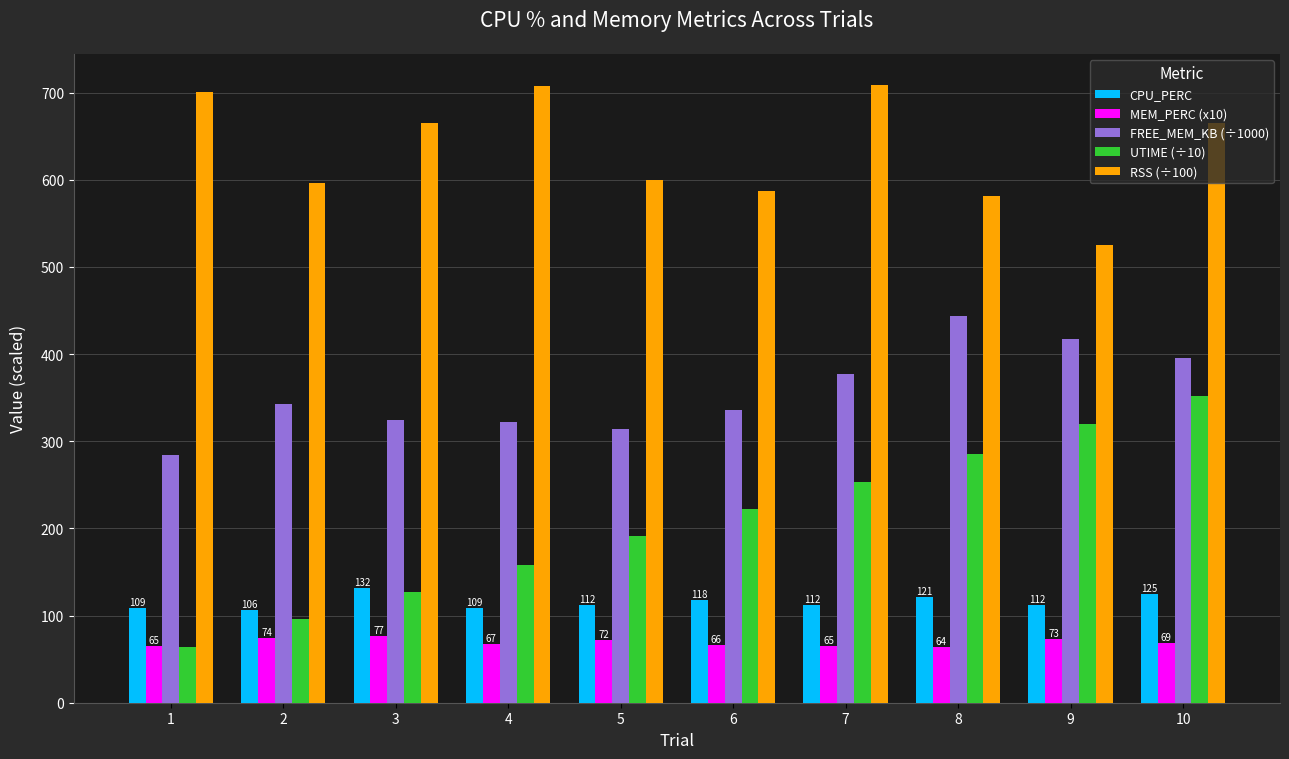

List the series in order of their peak value, highest first.

RSS (÷100), FREE_MEM_KB (÷1000), UTIME (÷10), CPU_PERC, MEM_PERC (x10)